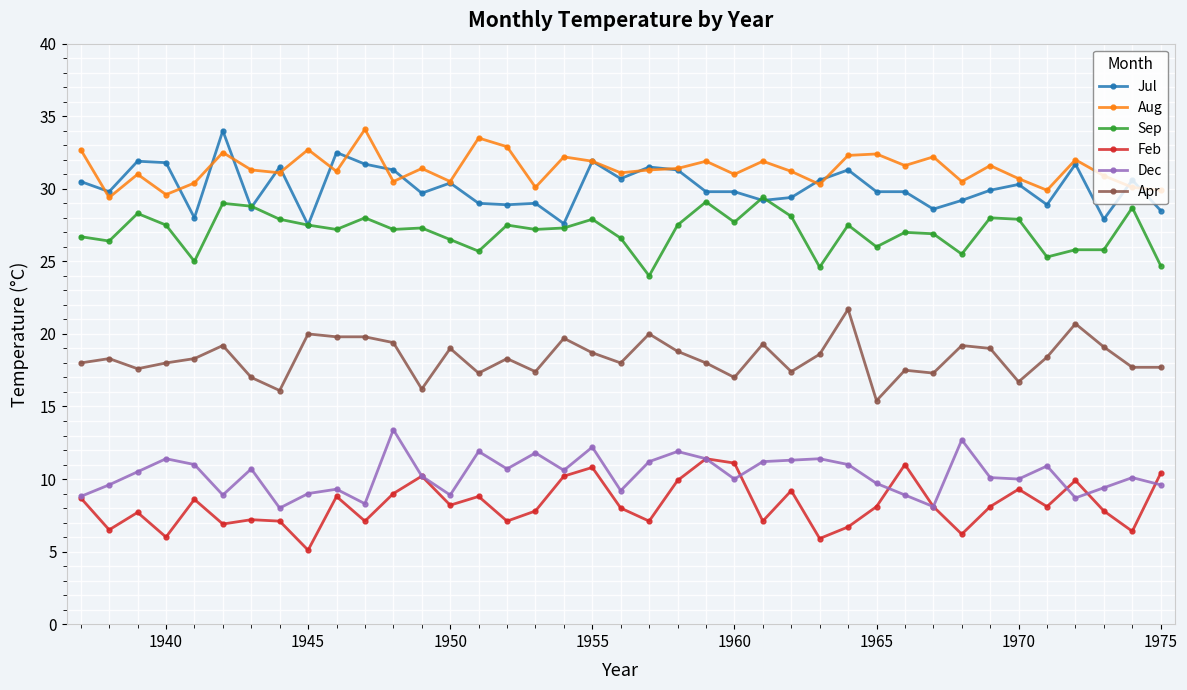

True or false: Aug has more than 1 interior local peaks.

True